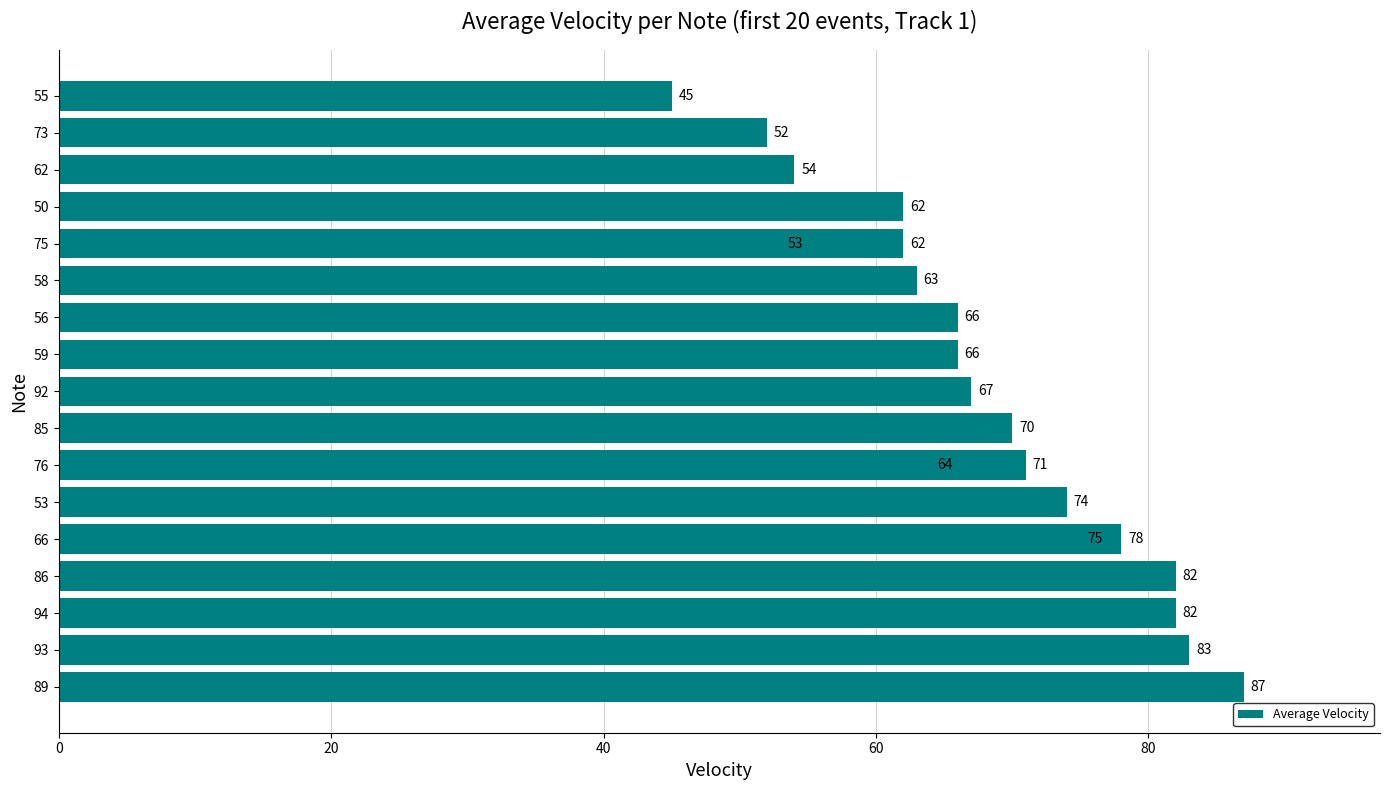

Reading left to right, transcribe all the data shown in this chart.

87	83	82	82	78	75	74	71	70	67	66	66	64	63	62	62	54	53	52	45